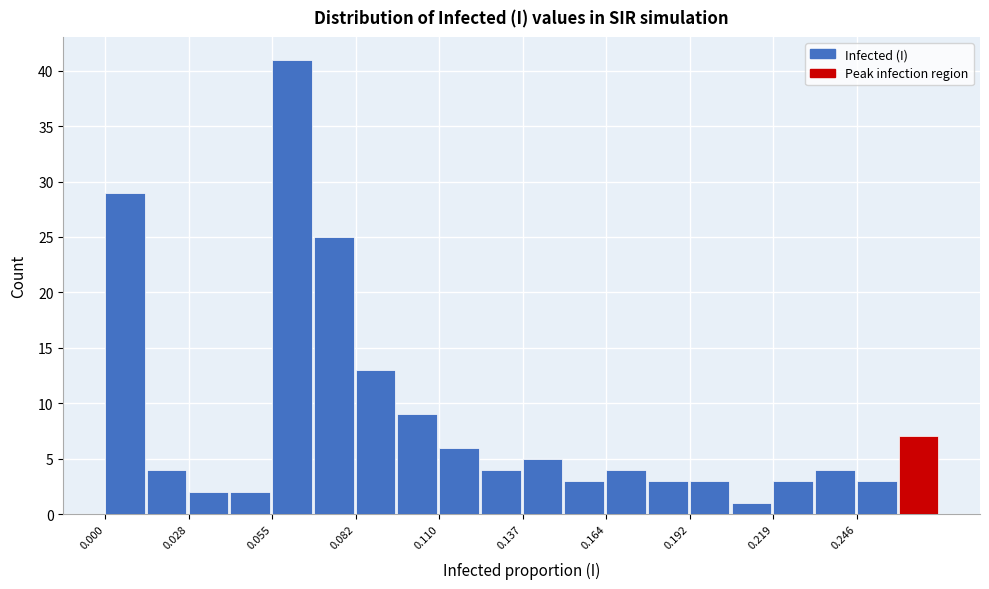

Read against the x-axis, roughly where is the centre of the tallest bar?

0.060